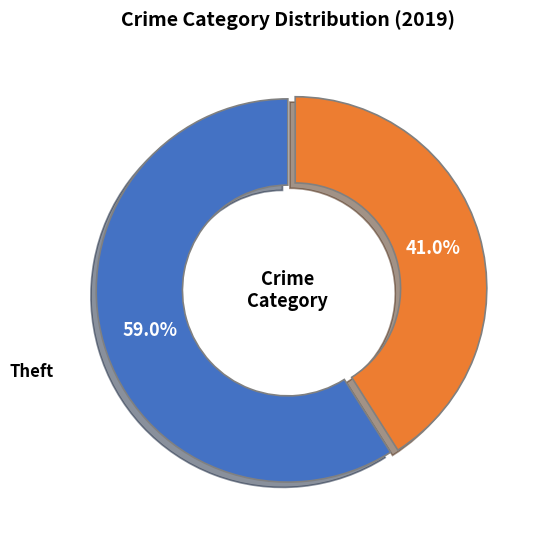

Rank the categories by value from highest to lowest.

Theft, Other Crimes